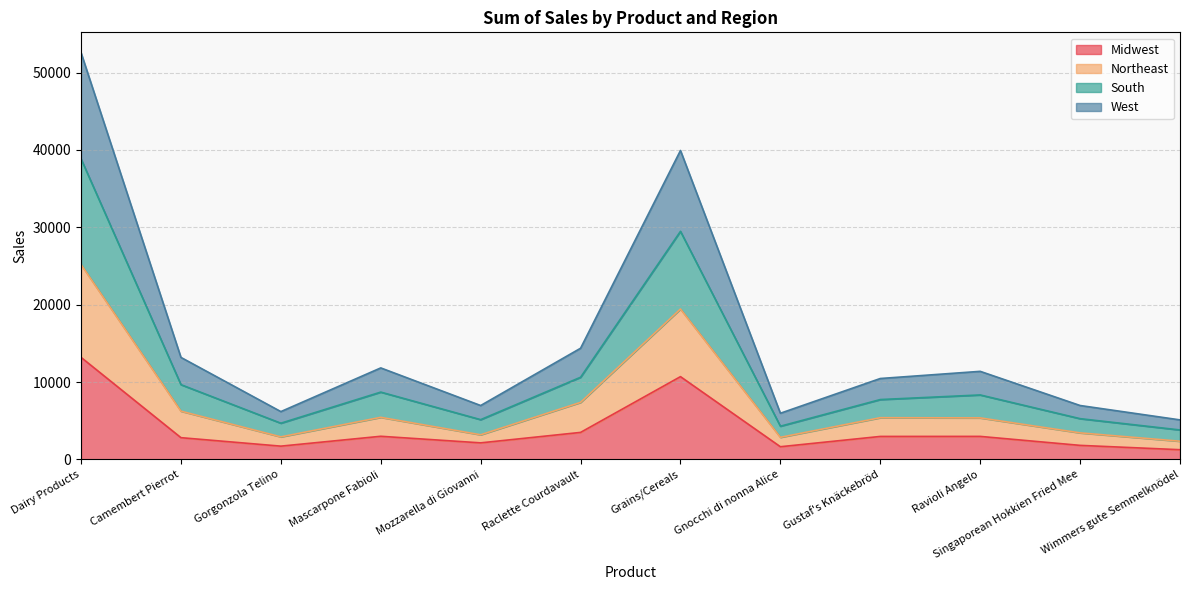

The Midwest series shows 2820 at Camembert Pierrot. True or false?

True